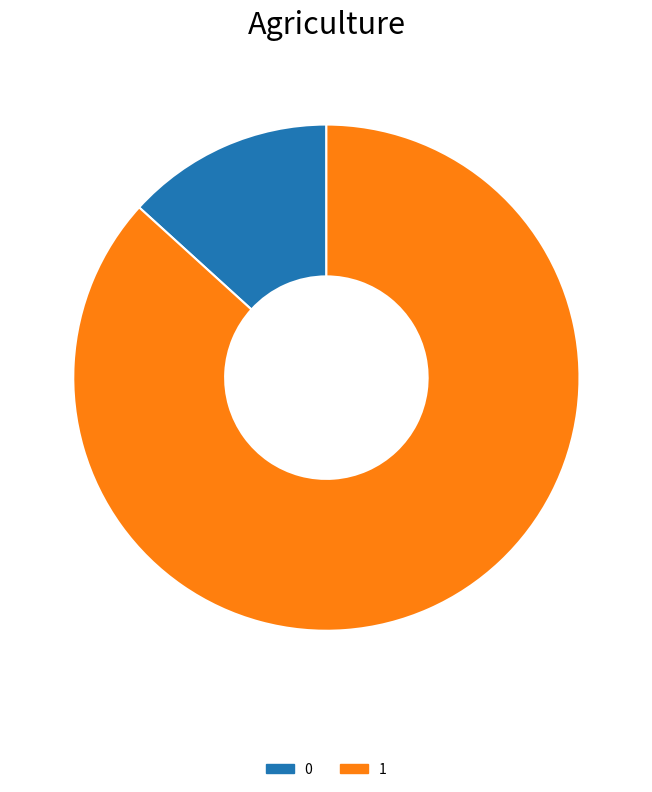

The 1 slice represents 80% of the pie. True or false?

False